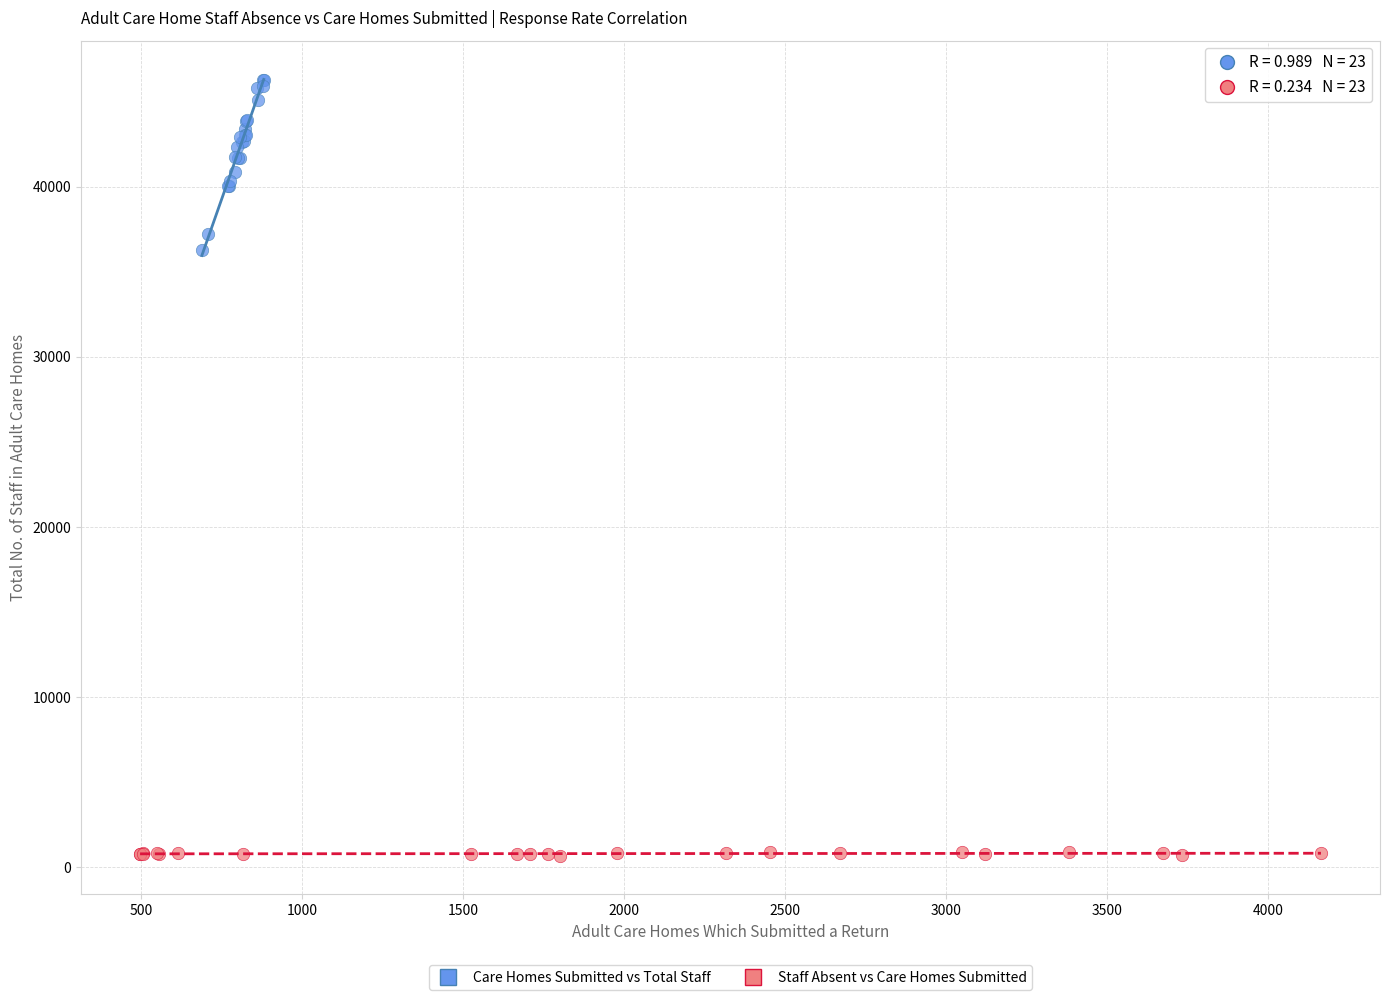

Which series reaches the minimum Y coordinate?

Staff Absent vs Care Homes Submitted